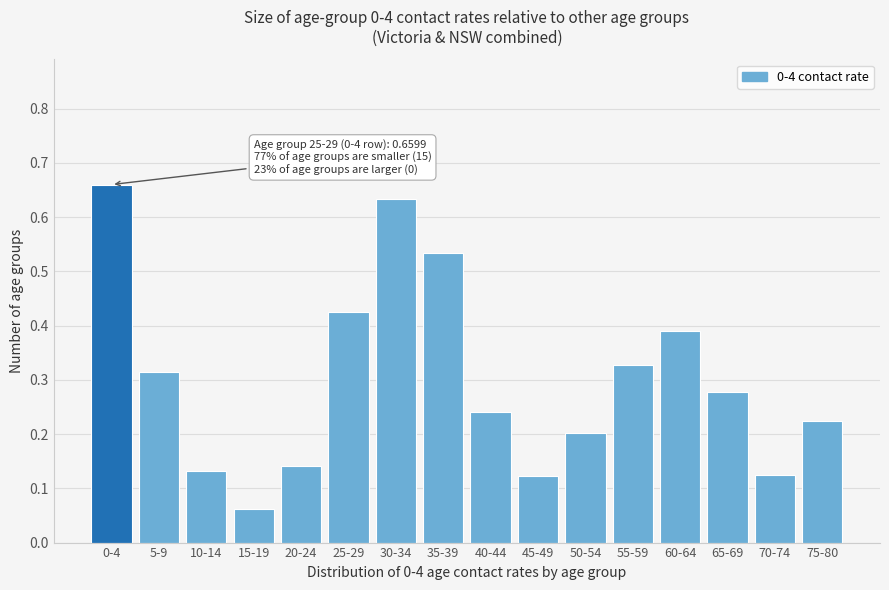

At which category does the chart reach its peak across all series?

0-4